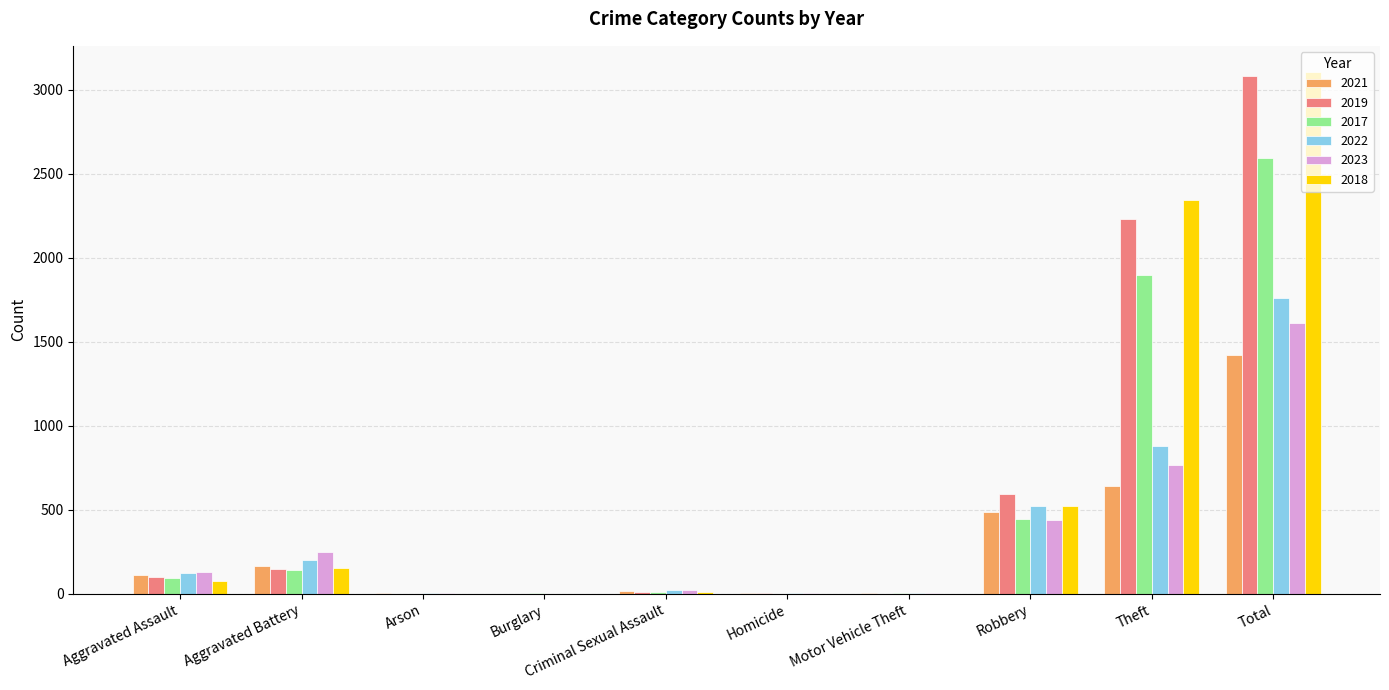

What value does the 2017 series have at Burglary?

2